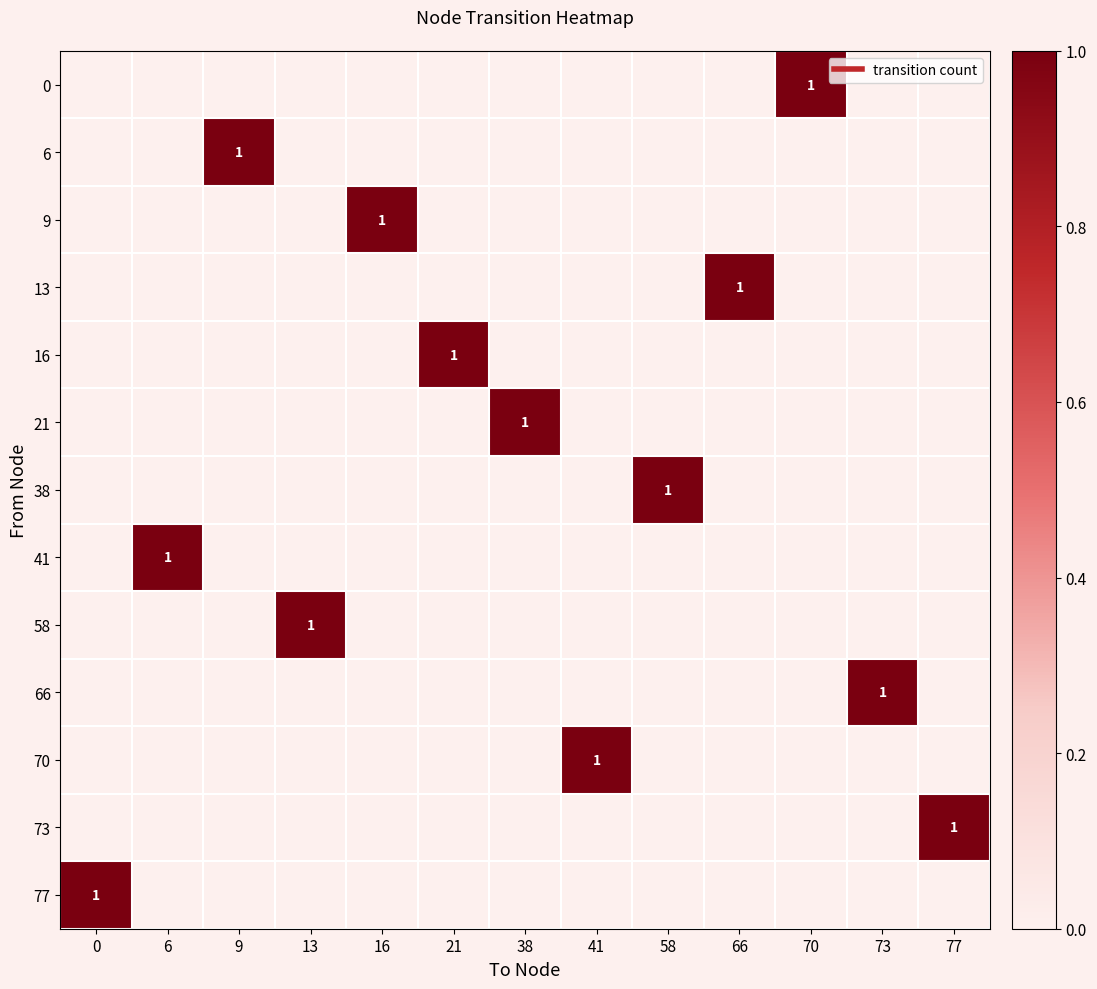

What is the spread (max minus min) of values at 58?

1